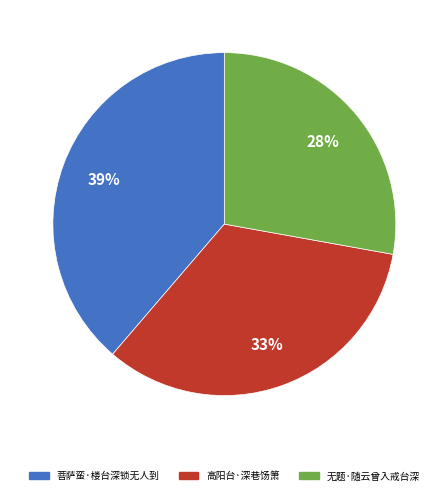

To the nearest percent, what percentage of the pie is 无题·随云曾入戒台深?

28%